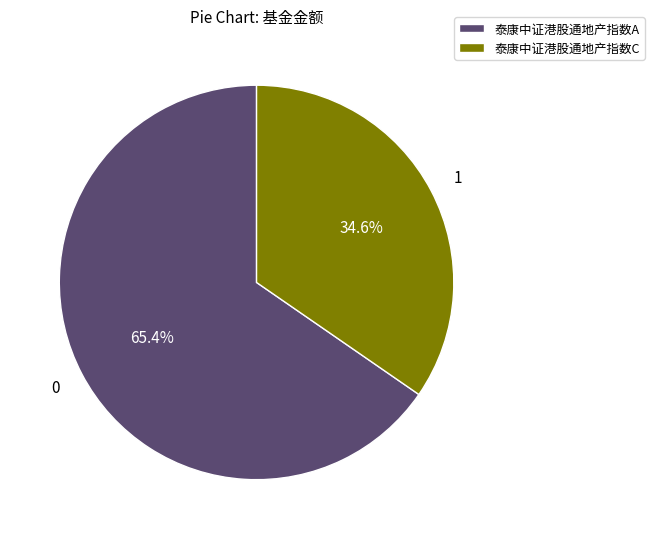

To the nearest percent, what is the combined percentage of 泰康中证港股通地产指数C and 泰康中证港股通地产指数A?

100%